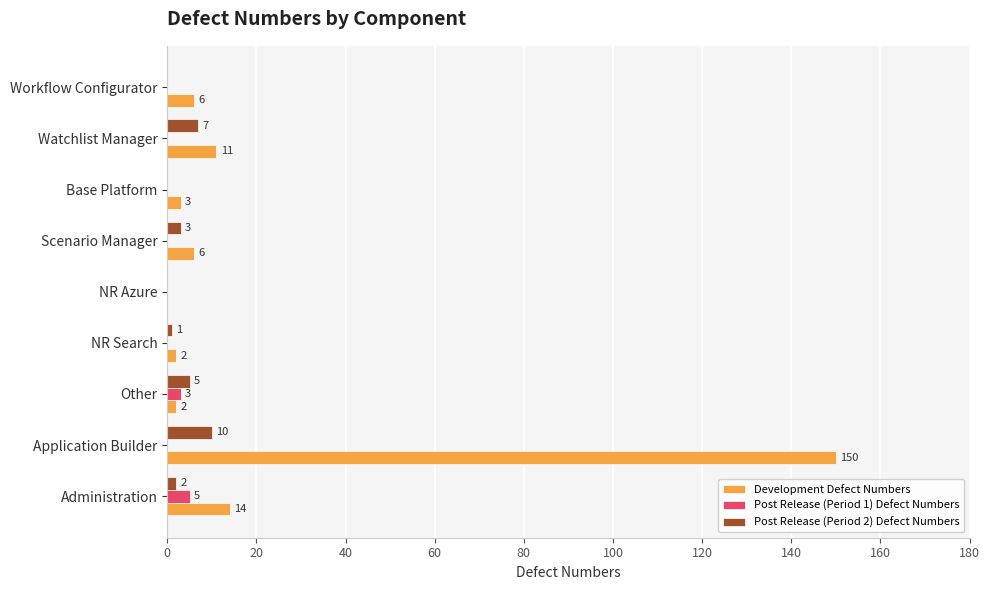

What is the greatest value displayed?

150